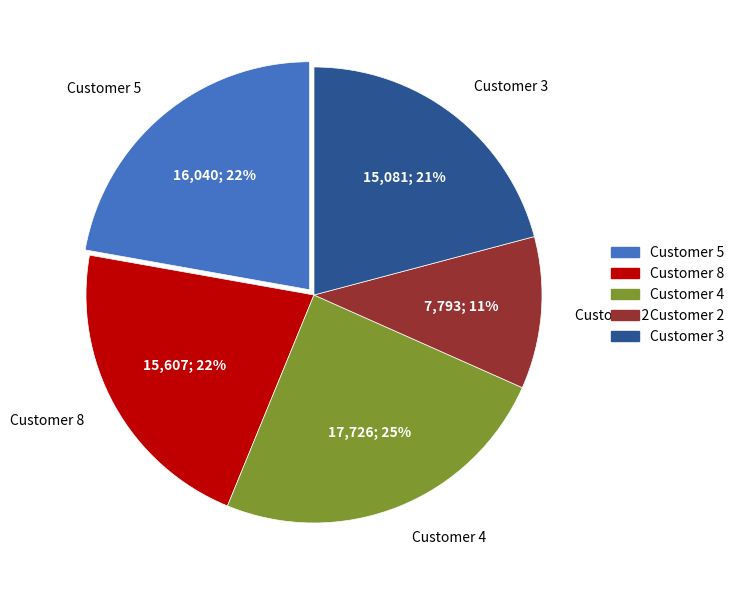

Count the number of slices in the pie.

5